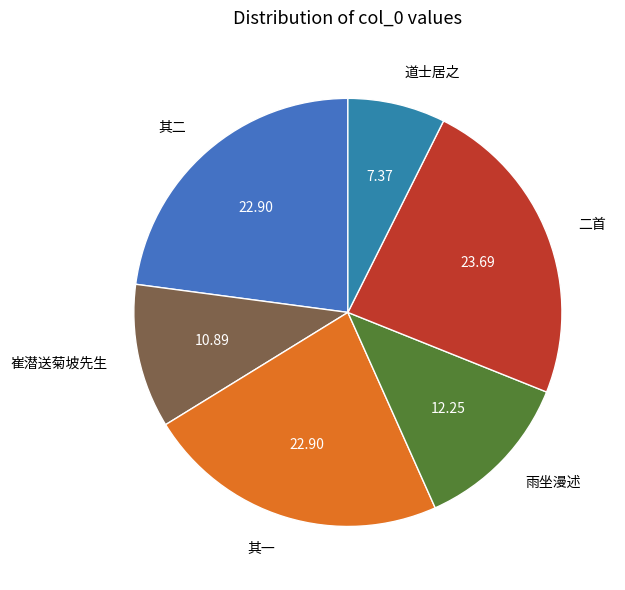

Which category has the smallest portion of the pie?

道士居之